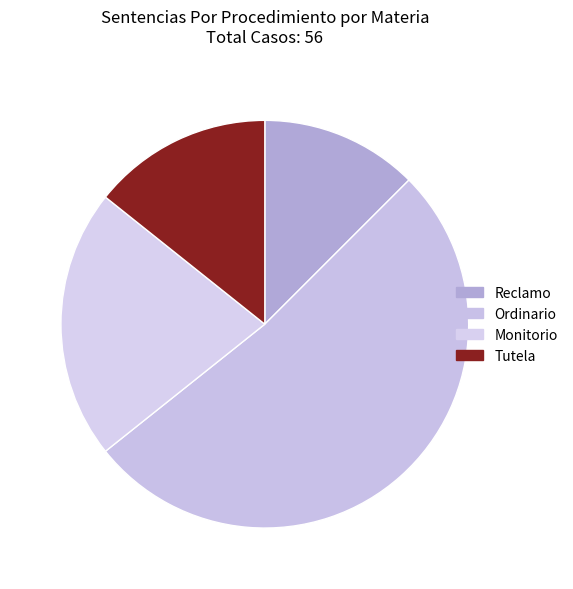

What is the ratio of the value at Ordinario to the value at Monitorio?

2.4